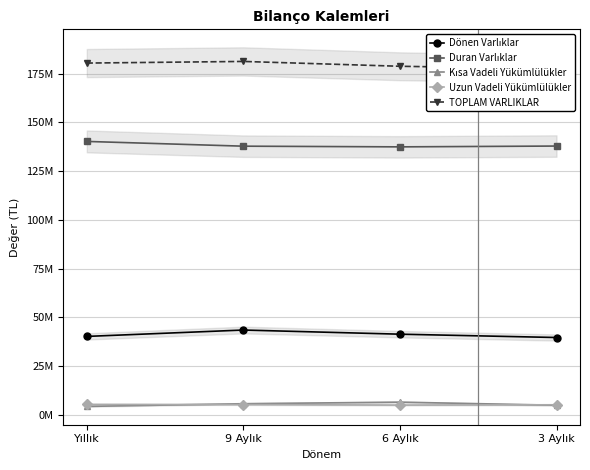

Reading left to right, extract all data points from this chart.

Dönen Varlıklar: 40.2	43.5	41.4	39.6
Duran Varlıklar: 140.3	137.8	137.5	137.9
Kısa Vadeli Yükümlülükler: 4.3	5.7	6.5	4.9
Uzun Vadeli Yükümlülükler: 5.3	5.2	5.0	5.1
TOPLAM VARLIKLAR: 180.5	181.3	178.8	177.5